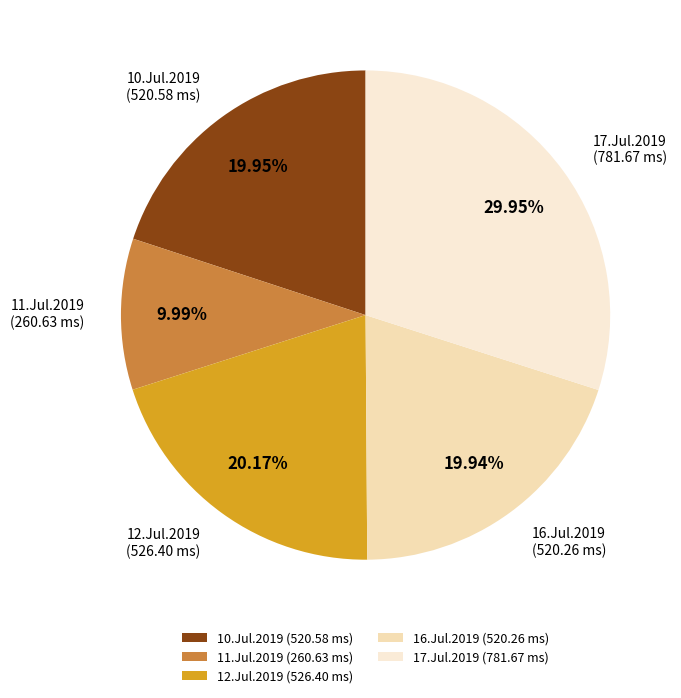

Approximately how many times larger is the value at 12.Jul.2019 (526.40 ms) compared to 17.Jul.2019 (781.67 ms)?

0.7